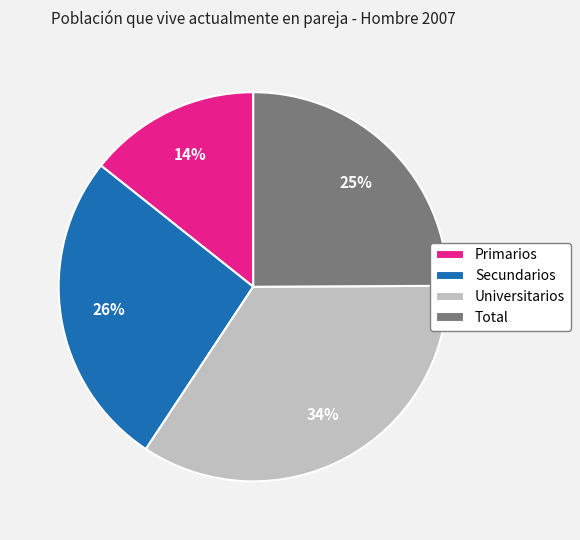

Which slice is the largest?

Universitarios